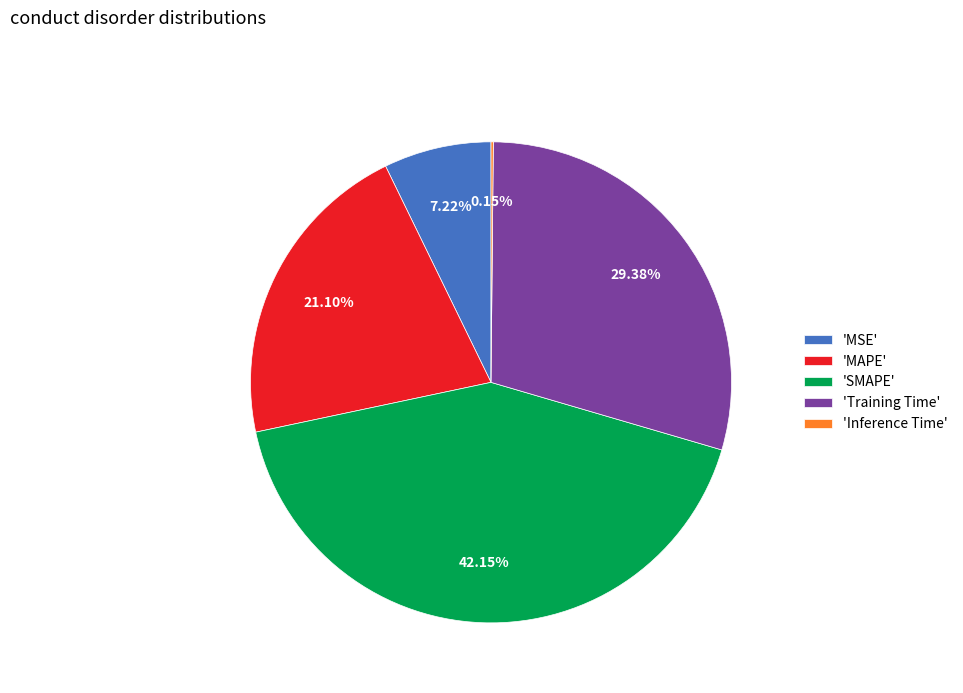

Between 'MSE' and 'Training Time', which is larger?

'Training Time'